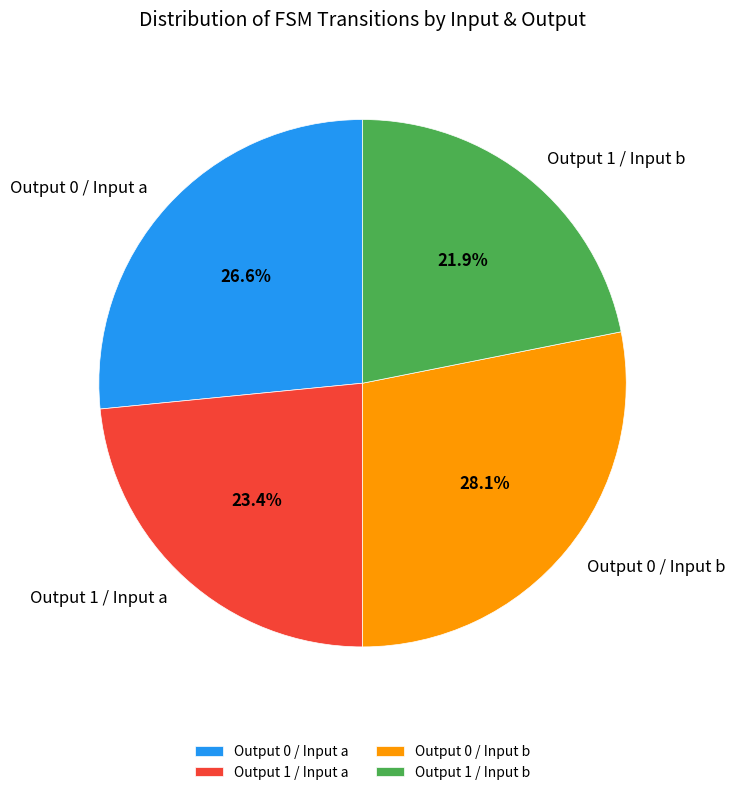

Between Output 1 / Input a and Output 1 / Input b, which is larger?

Output 1 / Input a